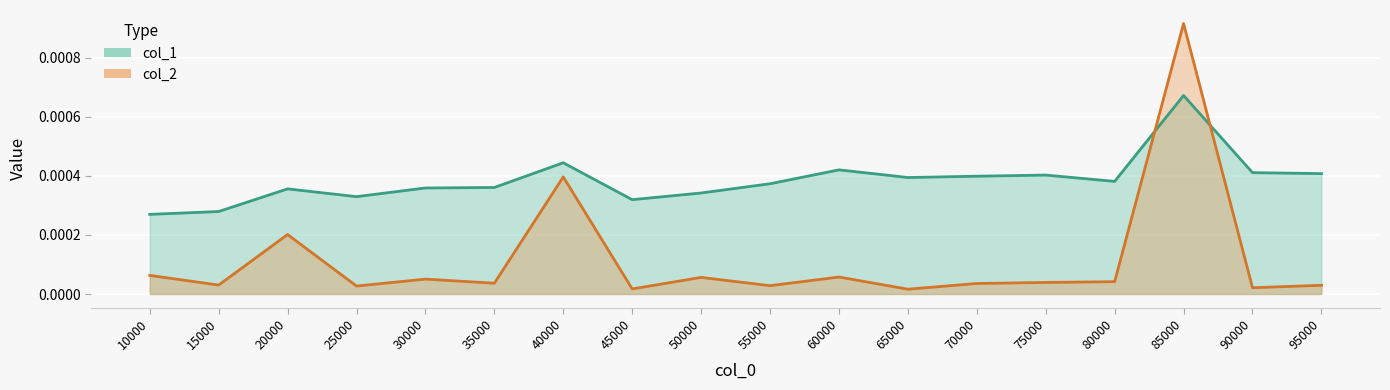

List the series in order of their overall mean, lowest first.

col_2, col_1